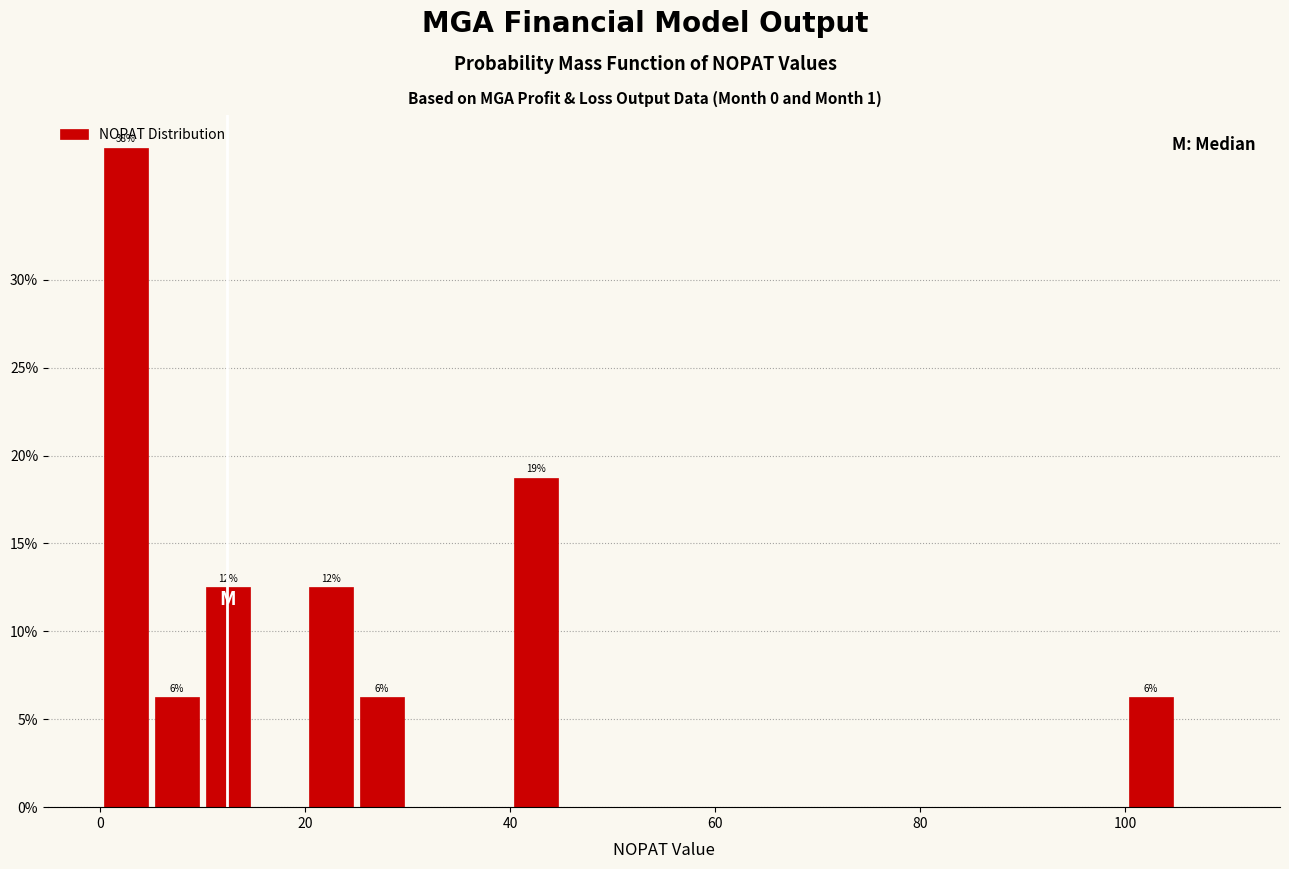

Around what value on the x-axis is the tallest bar? Give the approximate position of its centre, as read against the axis.

2